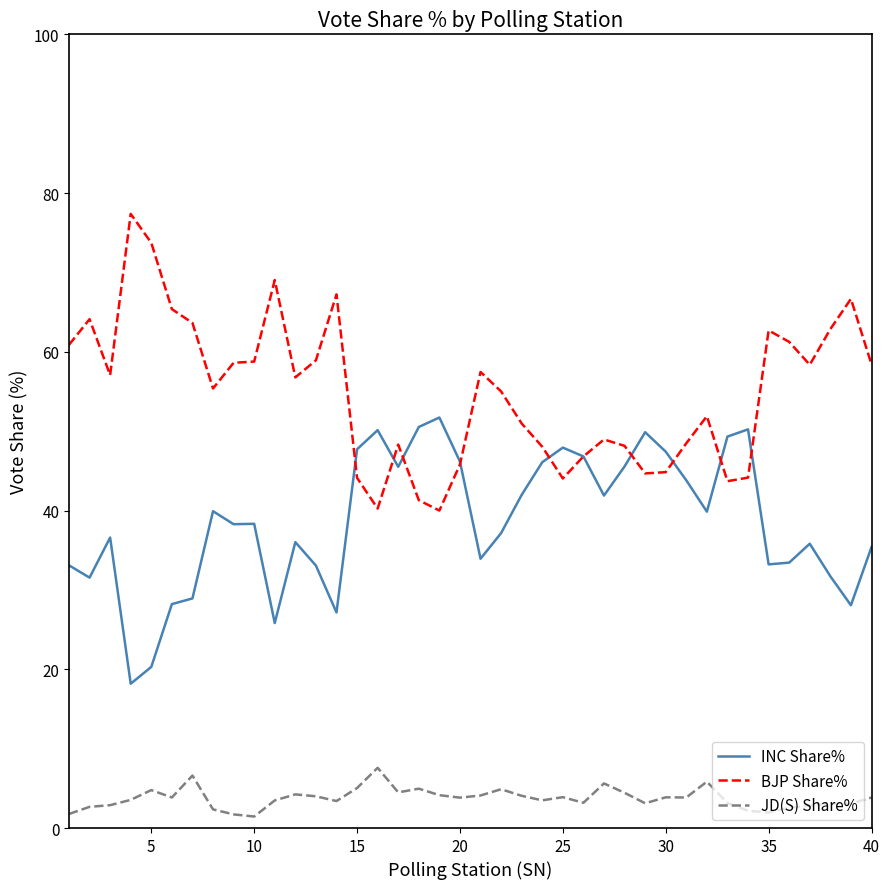

What is the maximum value shown in the chart?

77.4